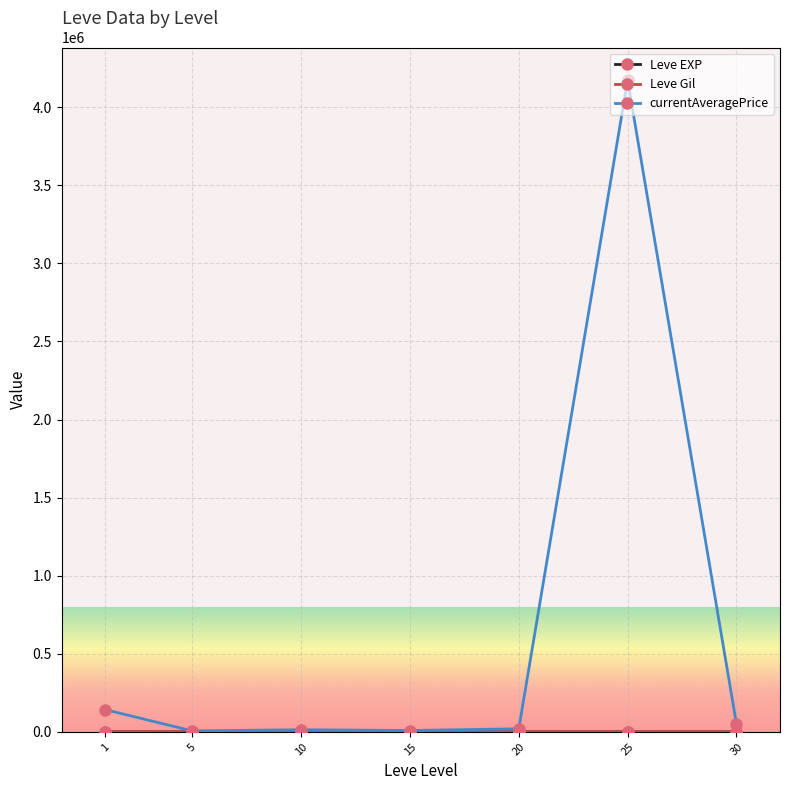

What is the difference between the highest and lowest values at 15?

8806.5